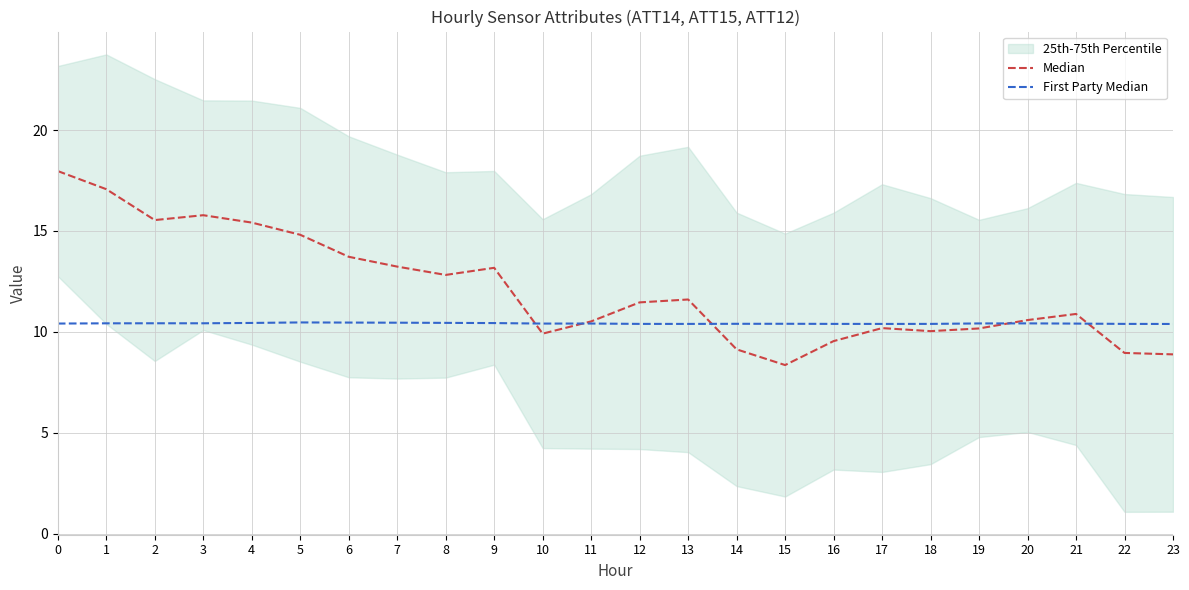

After their last crossing, which series has the higher values: First Party Median or Median?

First Party Median